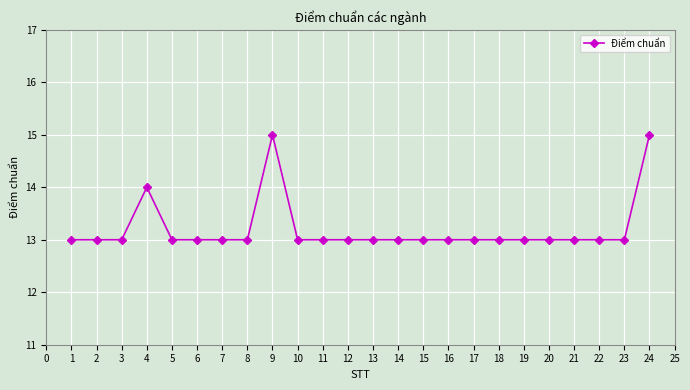

Read the value at 4.

14